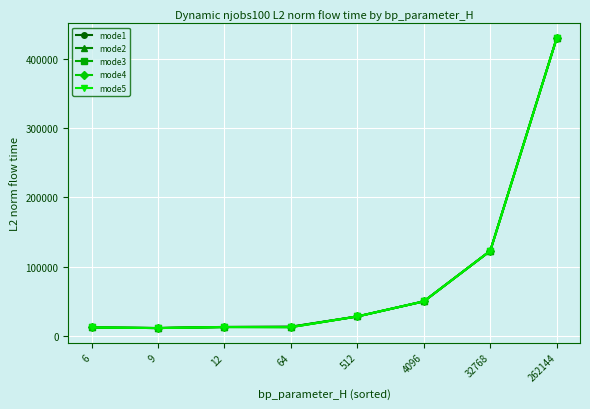

List the labels in order of mode1 value, smallest first.

9, 6, 12, 64, 512, 4096, 32768, 262144